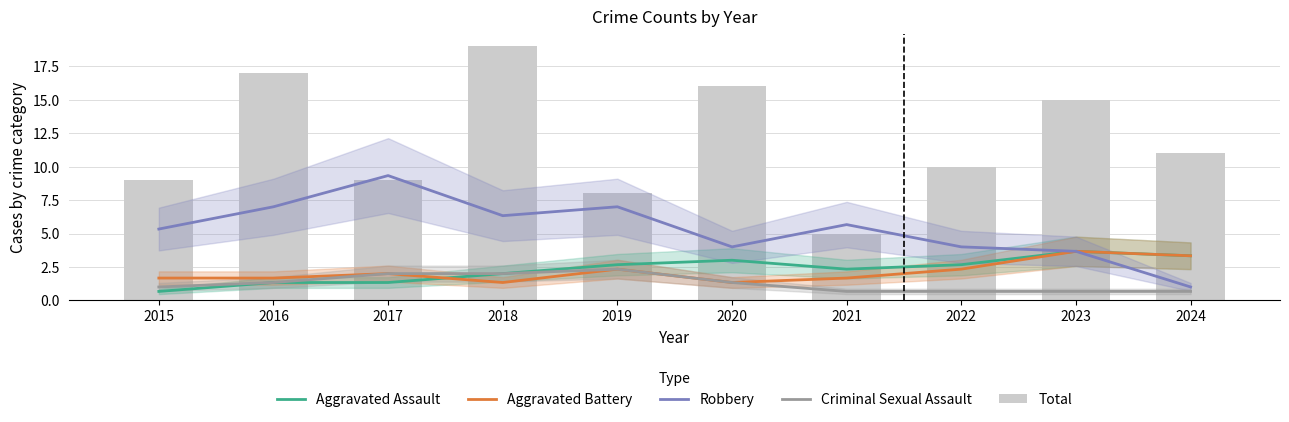

List the labels in order of Aggravated Assault value, largest first.

2023, 2024, 2020, 2019, 2022, 2021, 2018, 2016, 2017, 2015